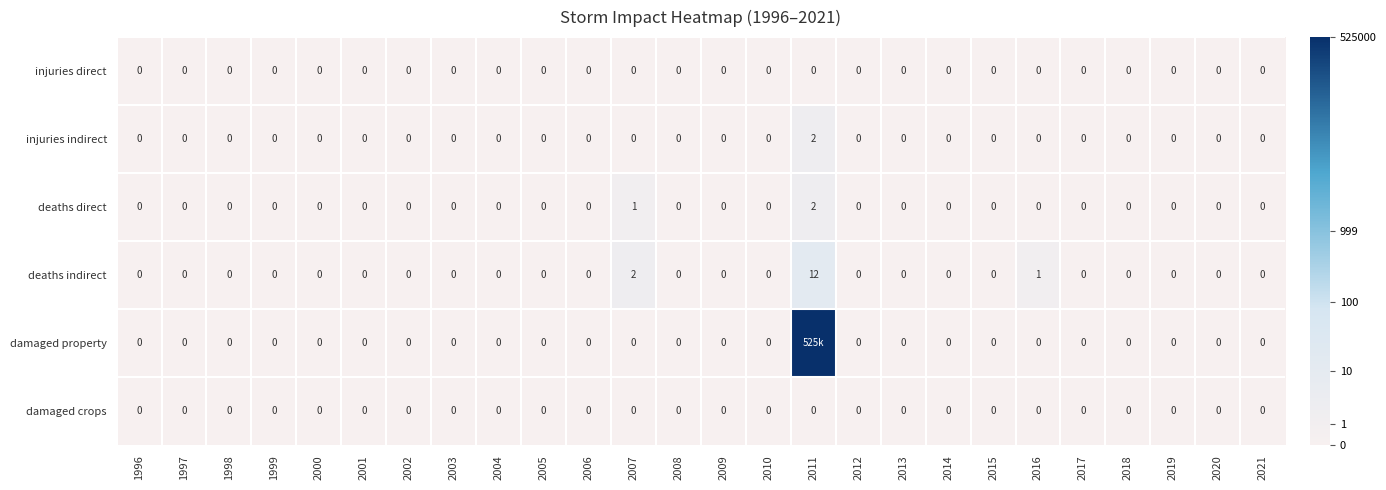

At how many categories does at least one series exceed 0?

3